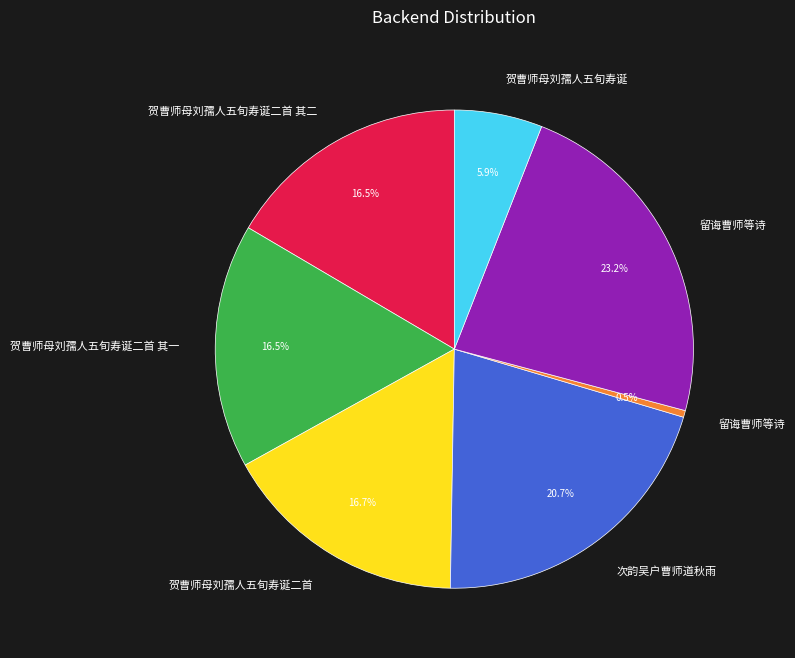

How many slices are in this pie chart?

7